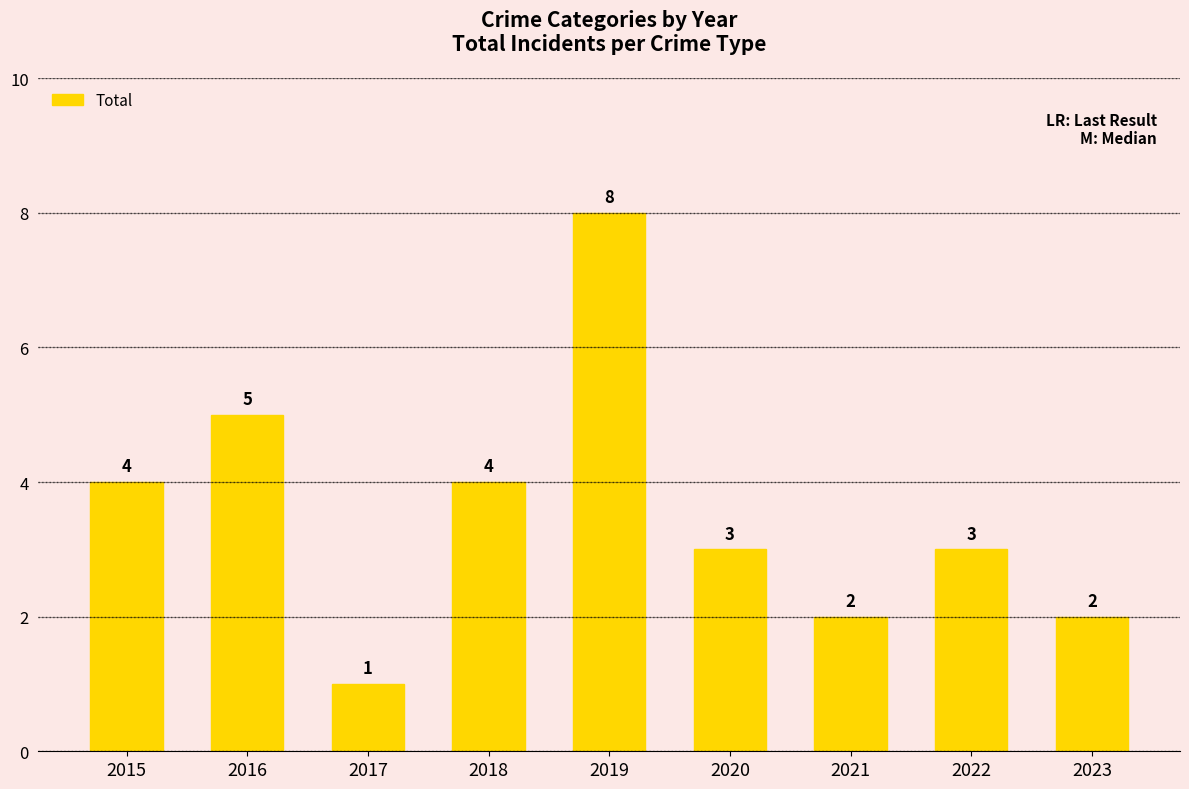

Reading left to right, transcribe all the data shown in this chart.

4	5	1	4	8	3	2	3	2